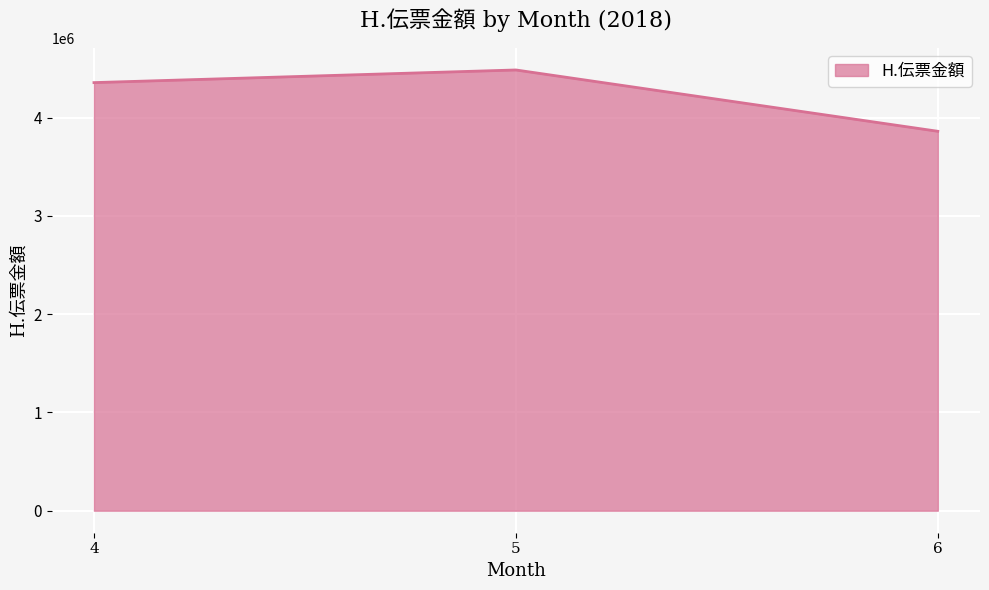

What is the sum of the values at 6 and 4?

8217524